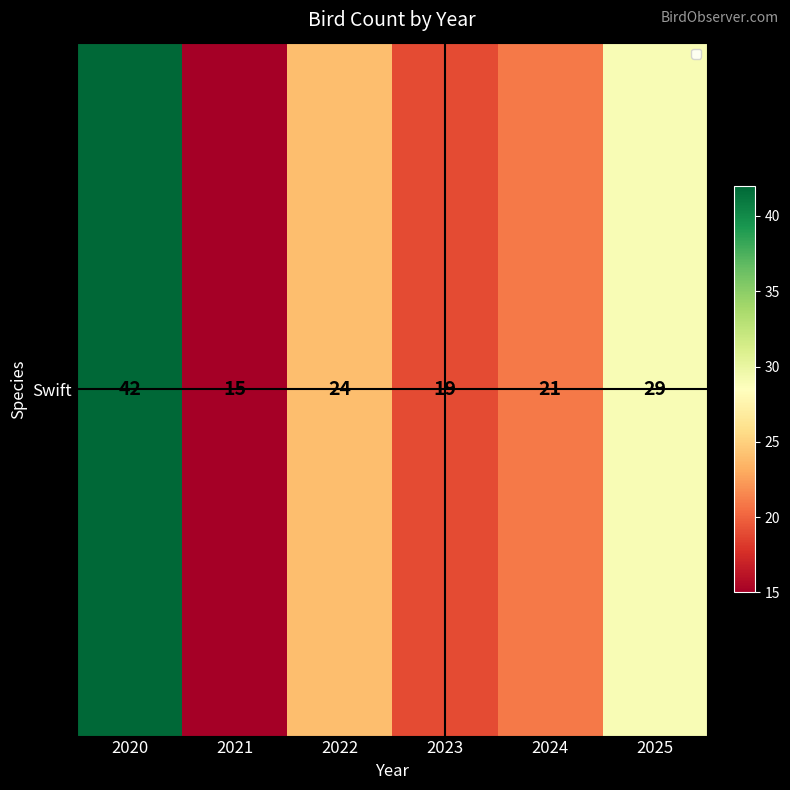

Rank the categories by value from lowest to highest.

2021, 2023, 2024, 2022, 2025, 2020